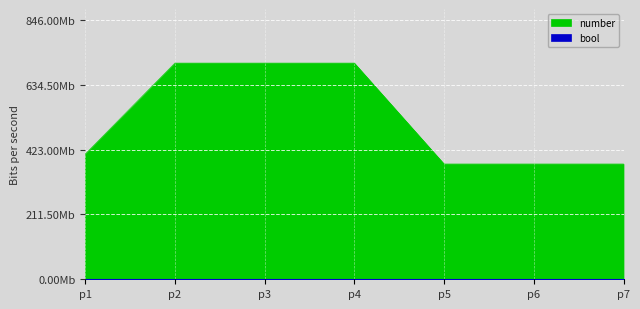

What is the value of the 1st point from the left?

408